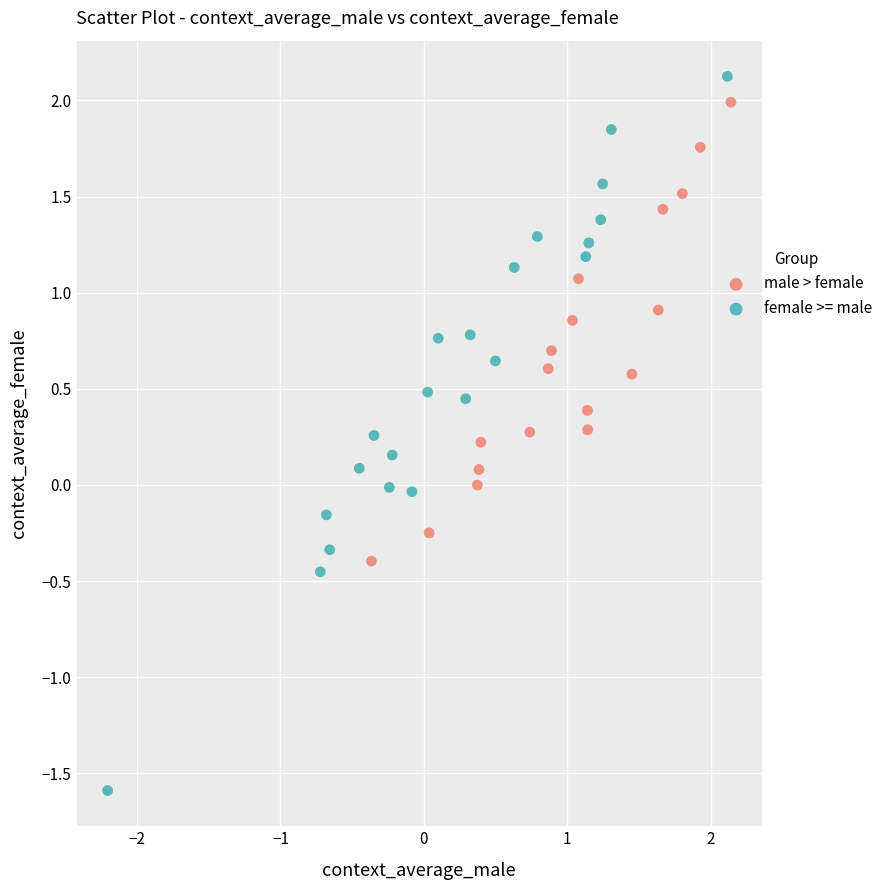

Which series has the largest Y range (max minus min)?

female >= male